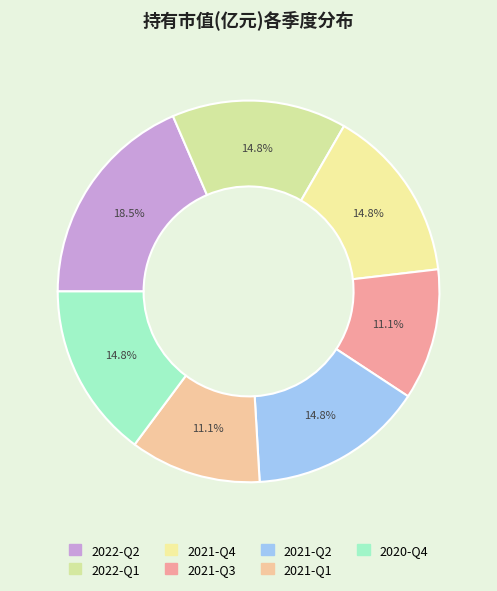

What portion of the pie excludes 2021-Q4?

85.2%